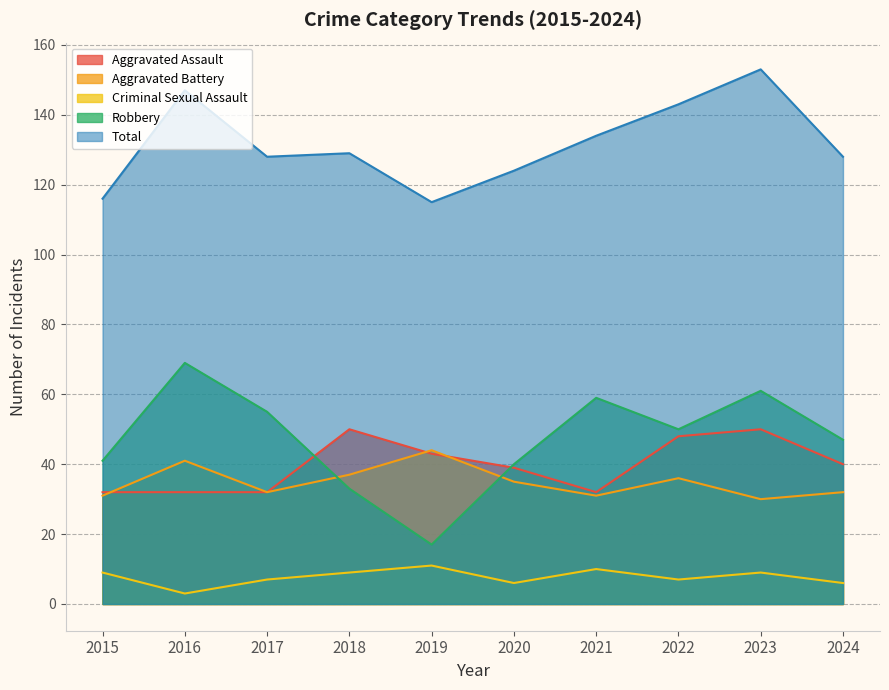

At how many categories does at least one series exceed 80?

10